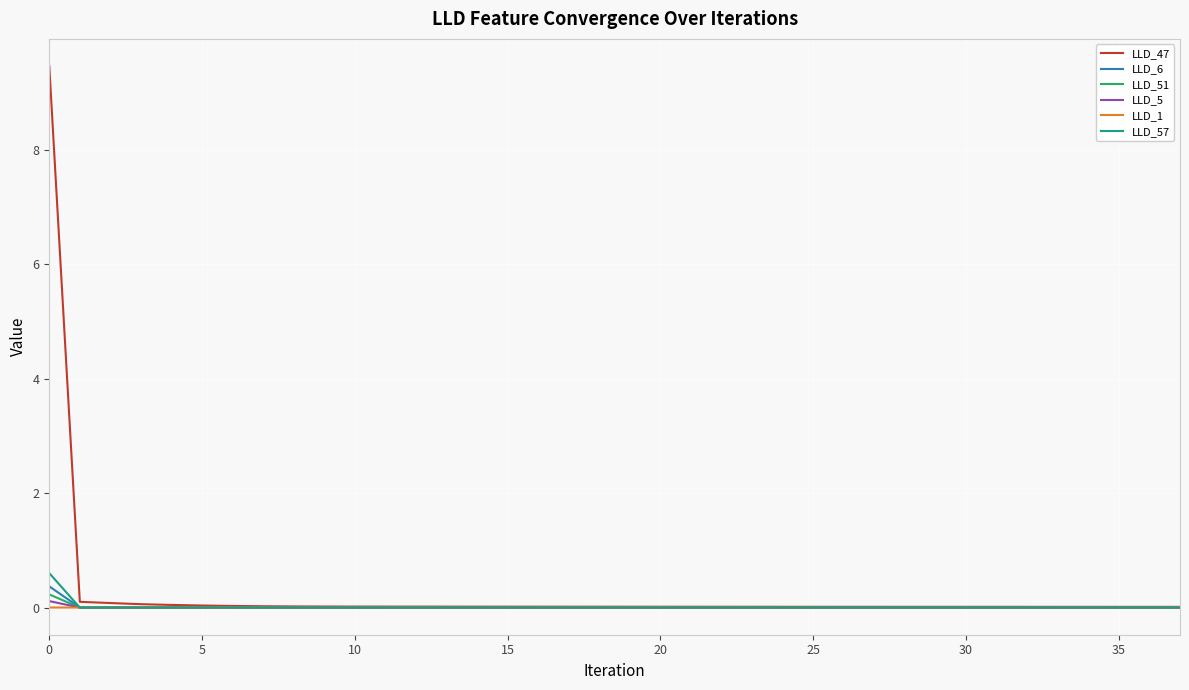

What is the maximum value shown in the chart?

9.5